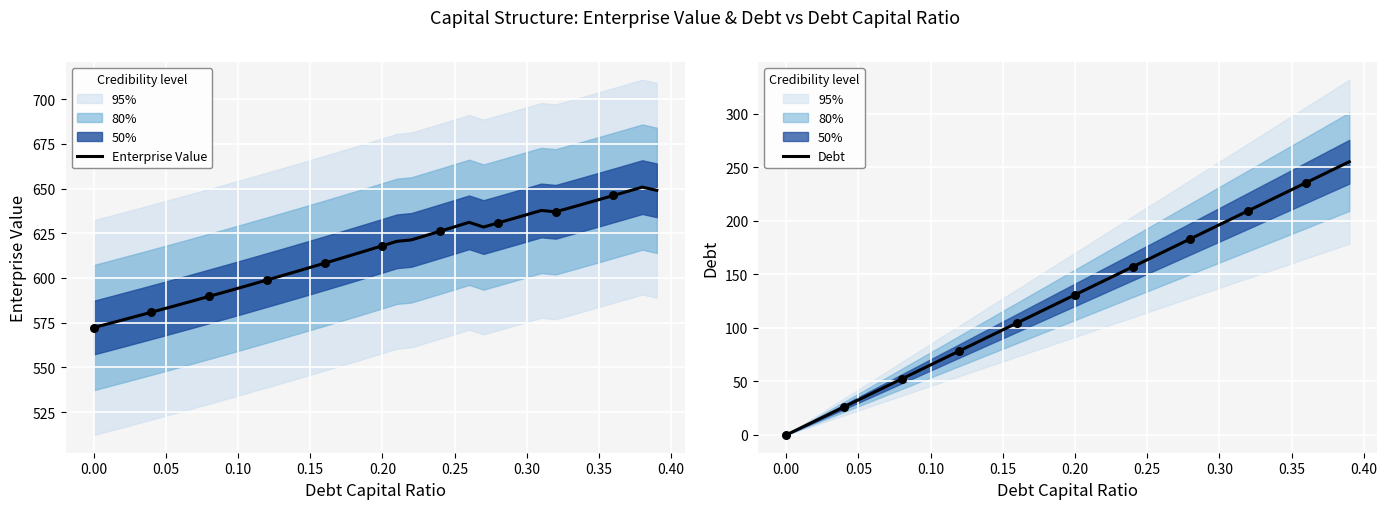

Which series contains the lowest Y value?

Debt